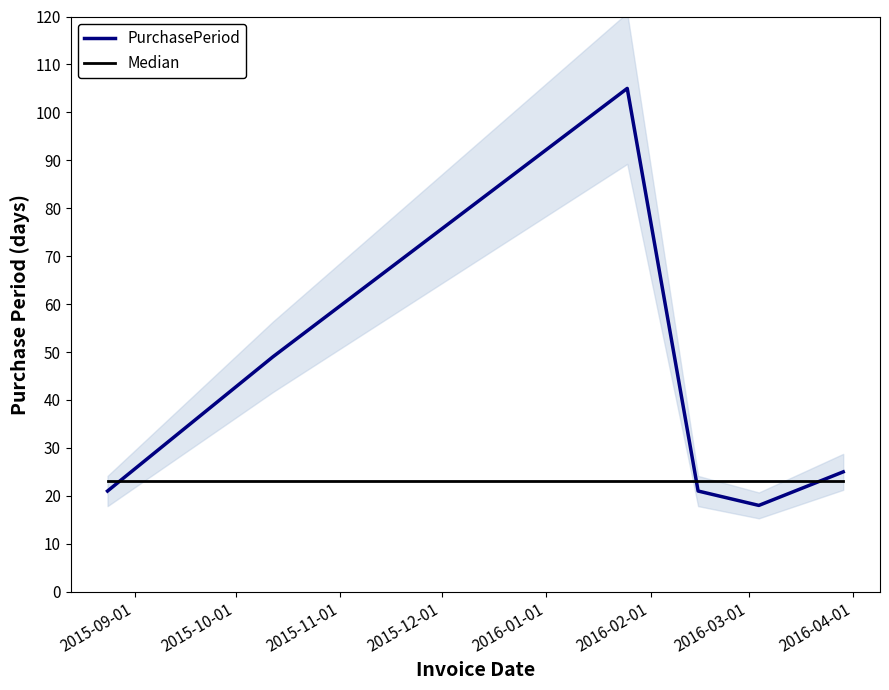

Which series has the largest total across all categories?

PurchasePeriod